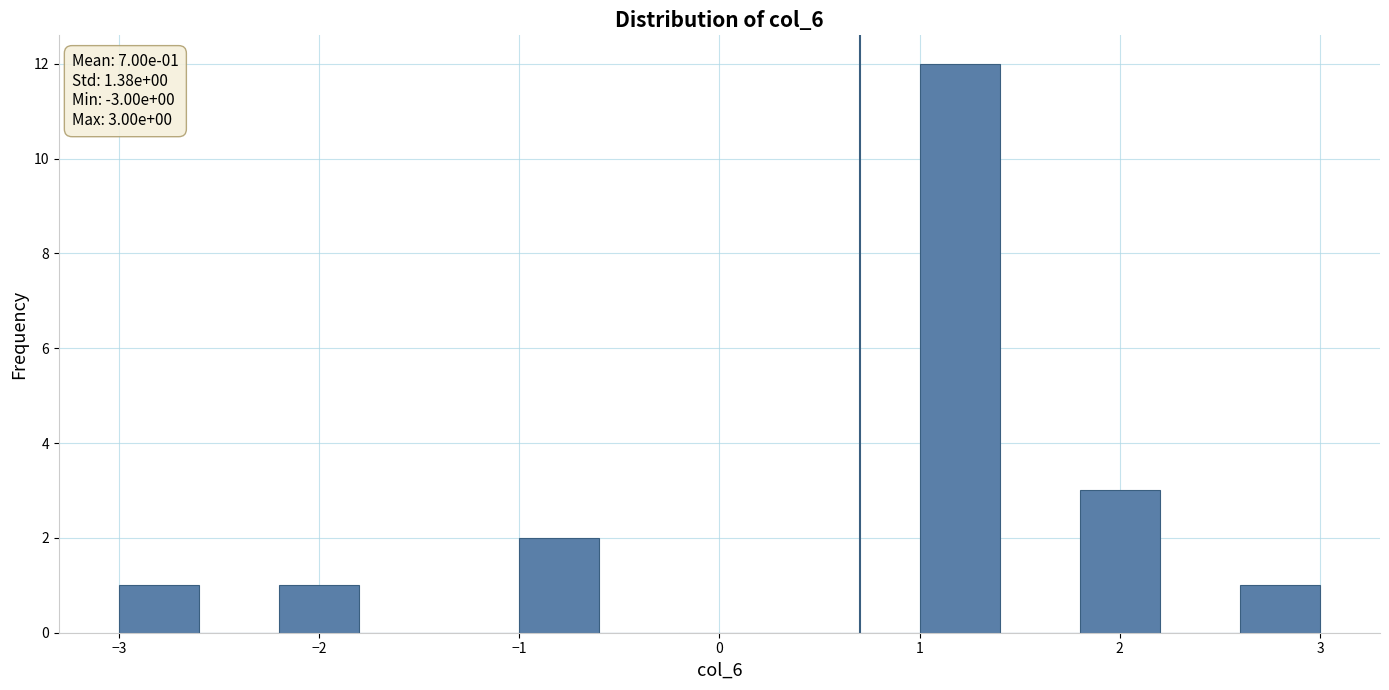

Over which range of the x-axis is the bar tallest?

1.0 to 1.4